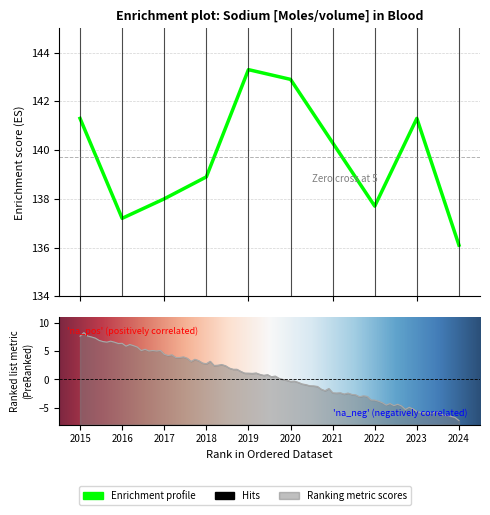

What is the minimum value shown in the chart?

136.1